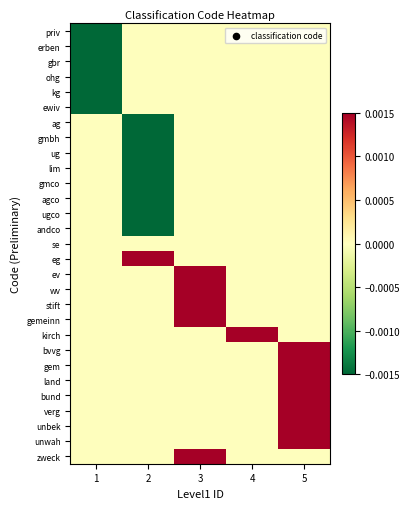

What is the difference between the highest and lowest values at 4?

0.2